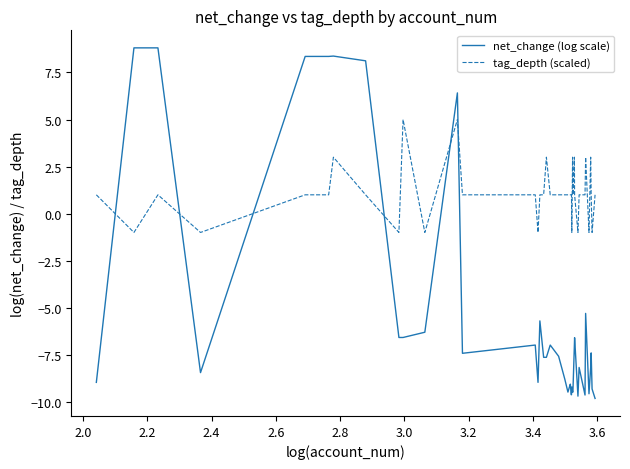

True or false: net_change (log scale) and tag_depth (scaled) cross at least once.

True